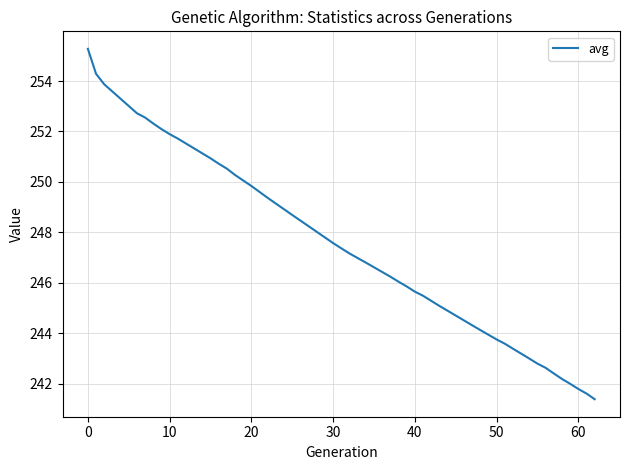

What is the difference between the maximum and minimum values?

13.9